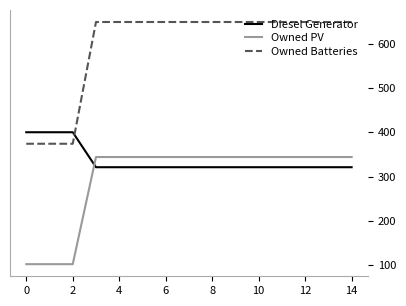

What is the maximum value shown in the chart?

649